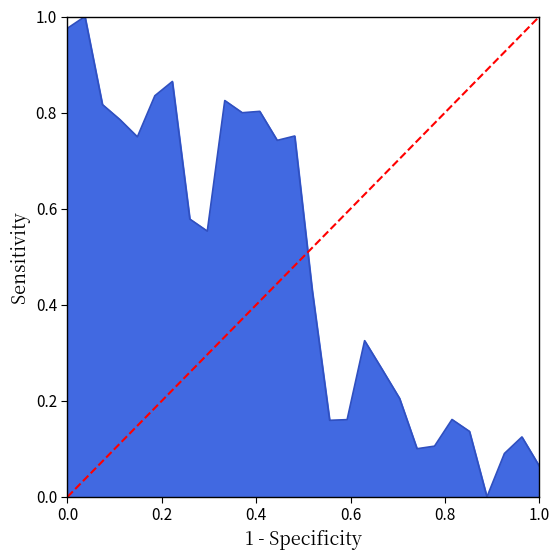

How many points are higher than both their immediate neighbors (excluding endpoints)?

8